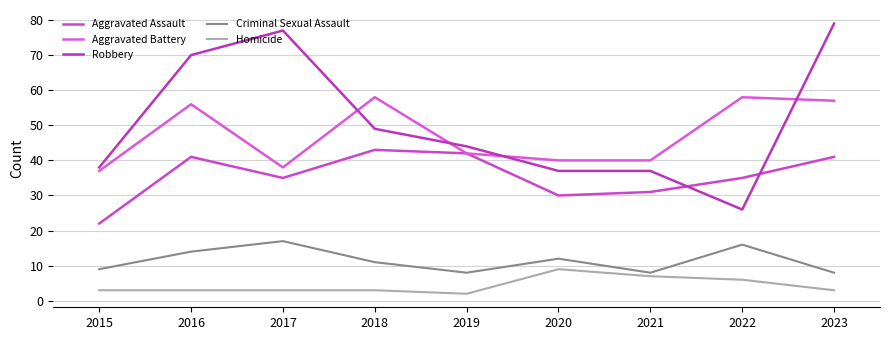

How many lines are shown in the chart?

5